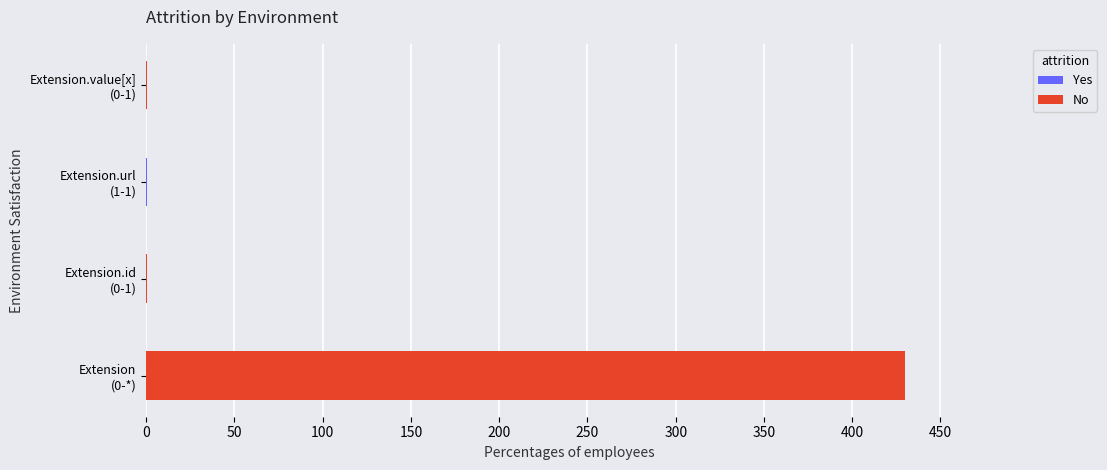

Count the number of categories in the chart.

4